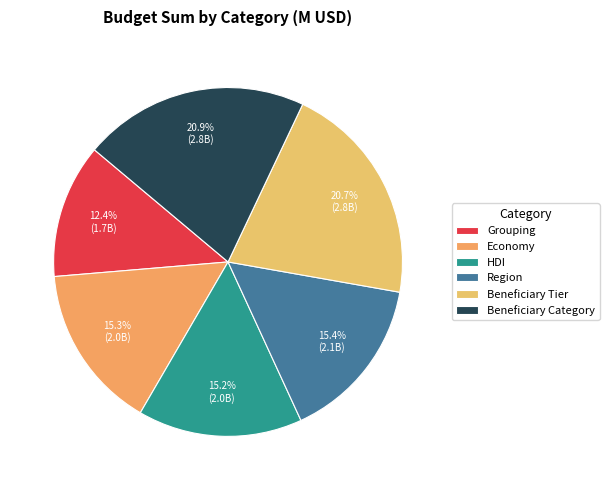

Count the number of slices in the pie.

6